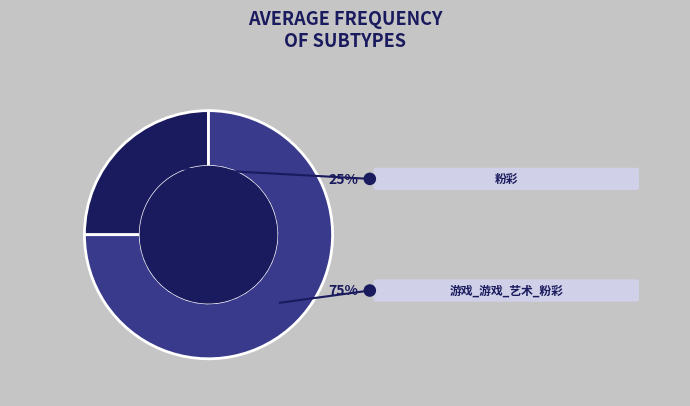

Count the number of slices in the pie.

2